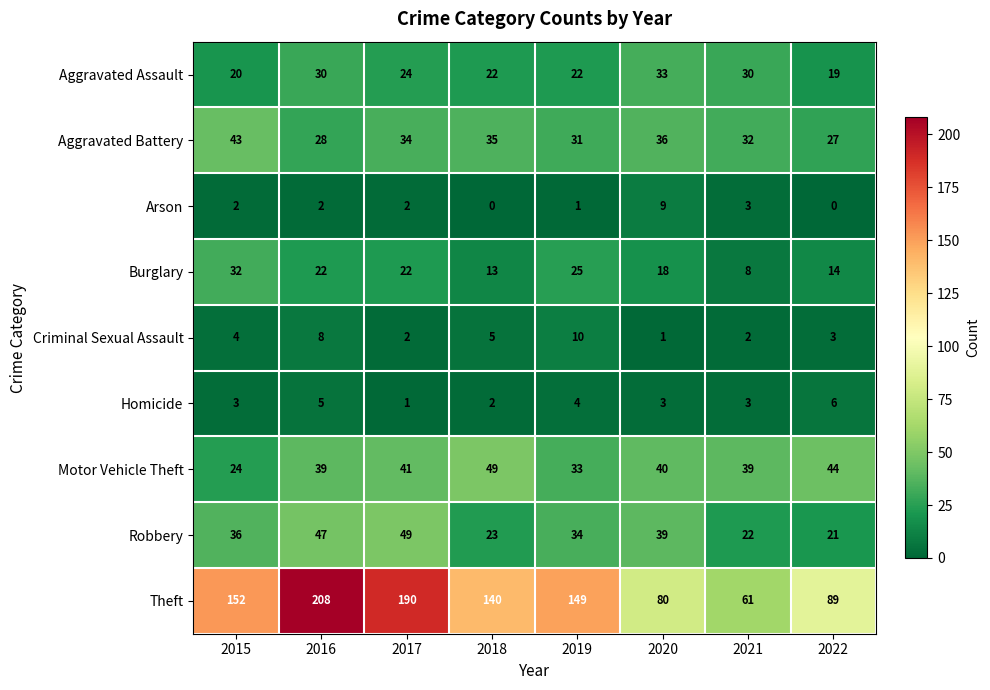

What is the average value of the Criminal Sexual Assault series?

4